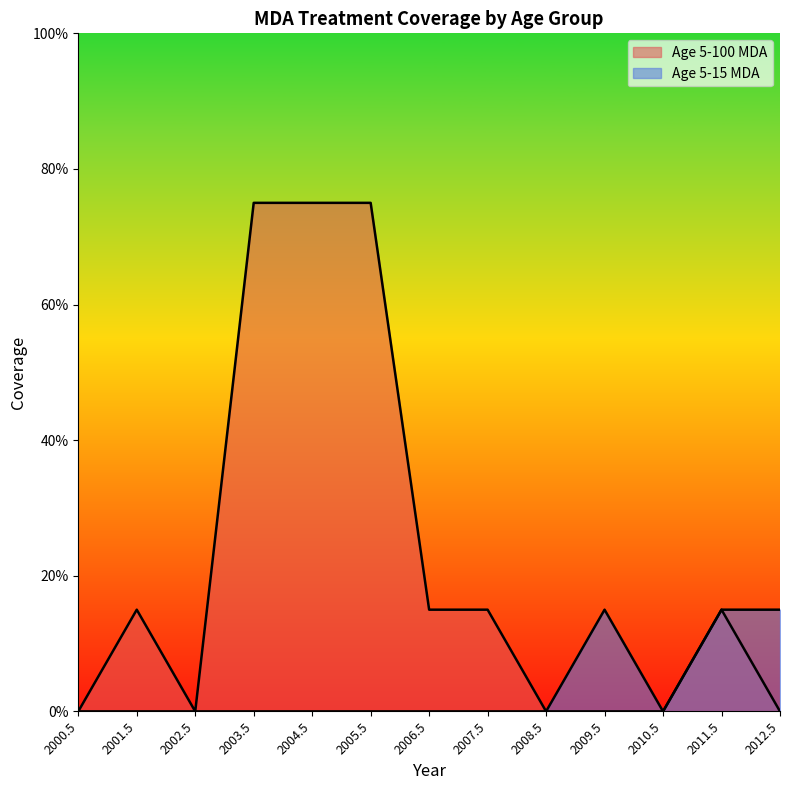

At how many categories does at least one series exceed 0?

9